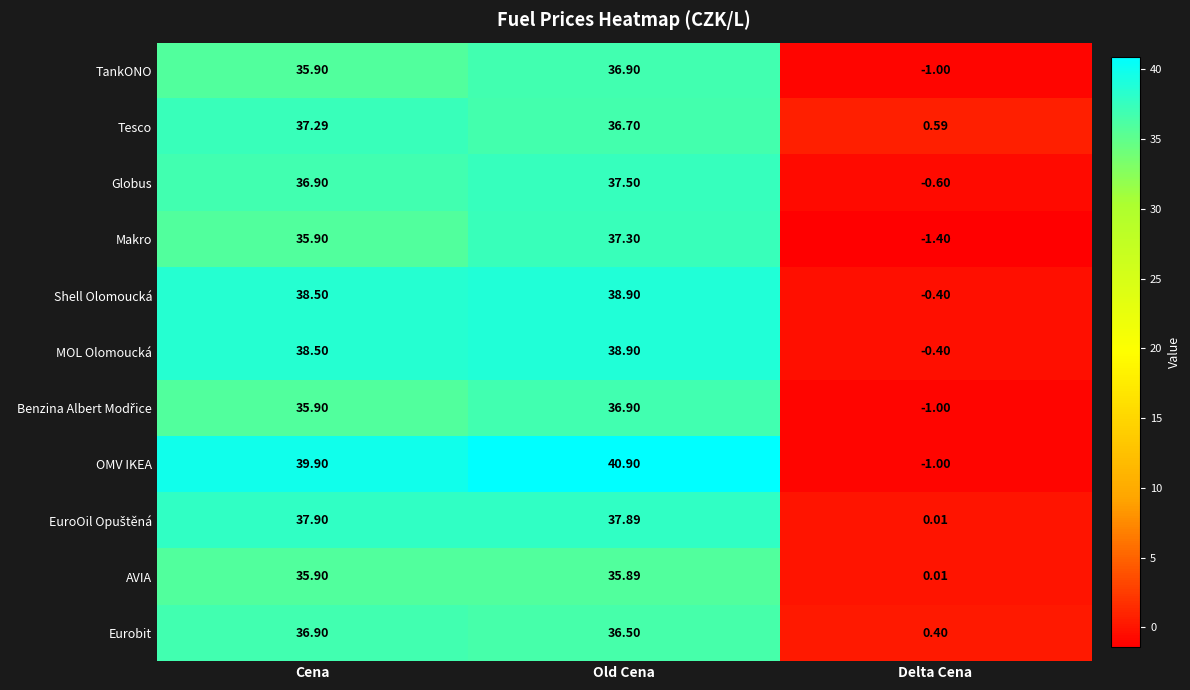

How many values in MOL Olomoucká are above zero?

2